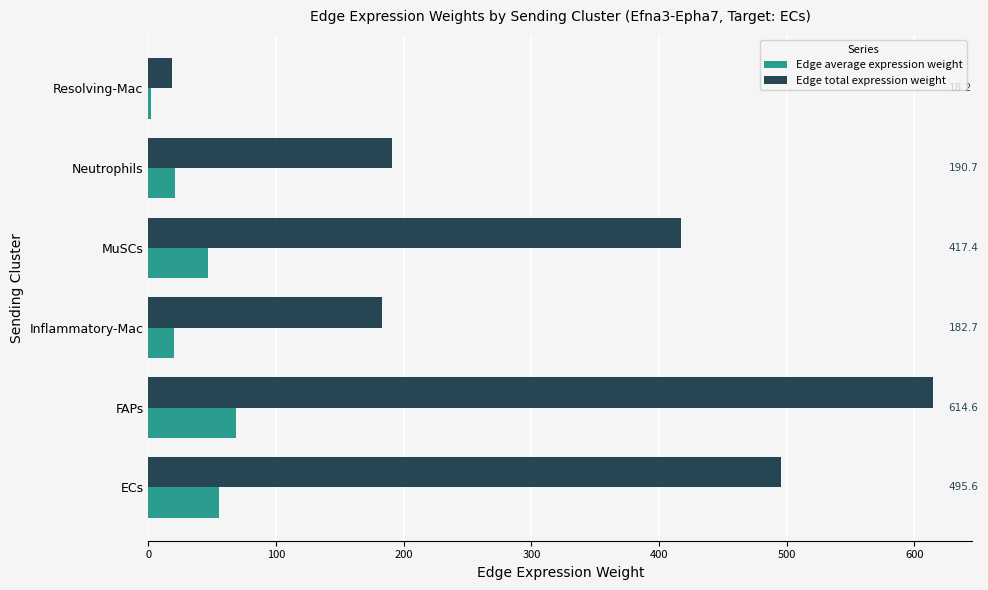

Count the number of categories in the chart.

6